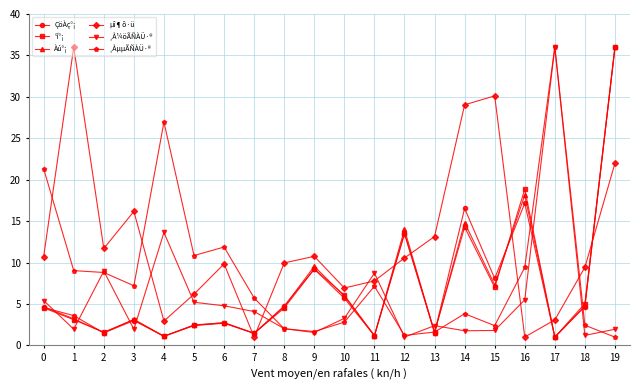

The ¸ÅµµÃÑÀÜ·® series shows 48.0 at 17. True or false?

False